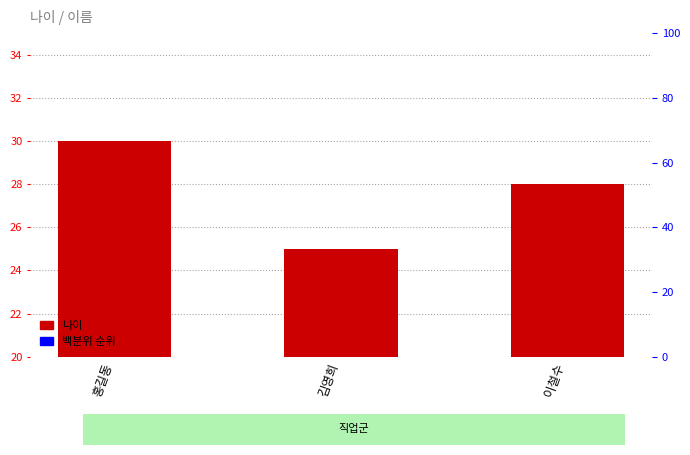

Which category has the highest value across all series?

홍길동